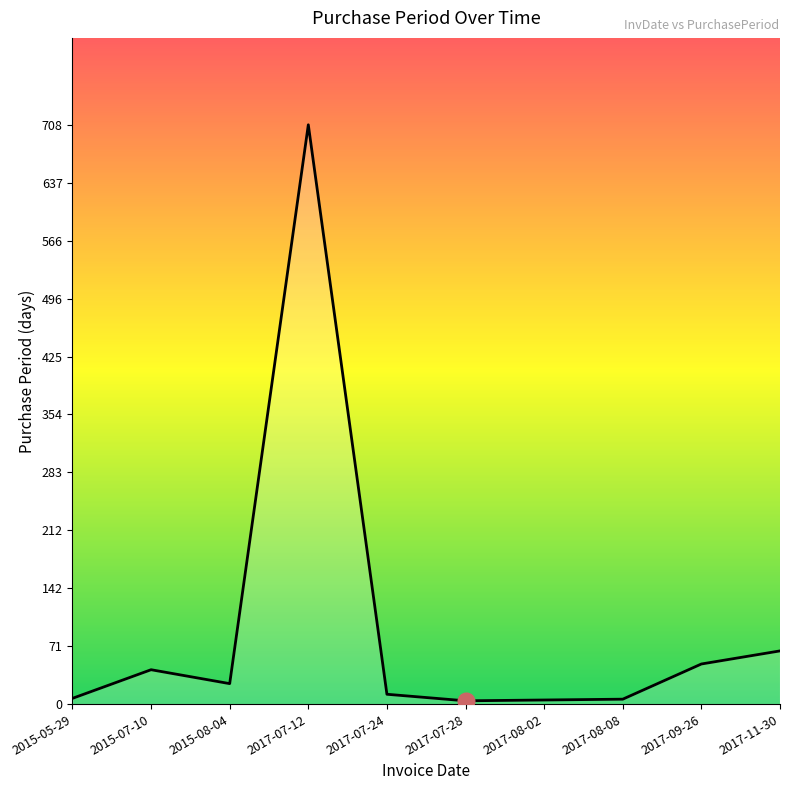

What is the greatest value displayed?

708